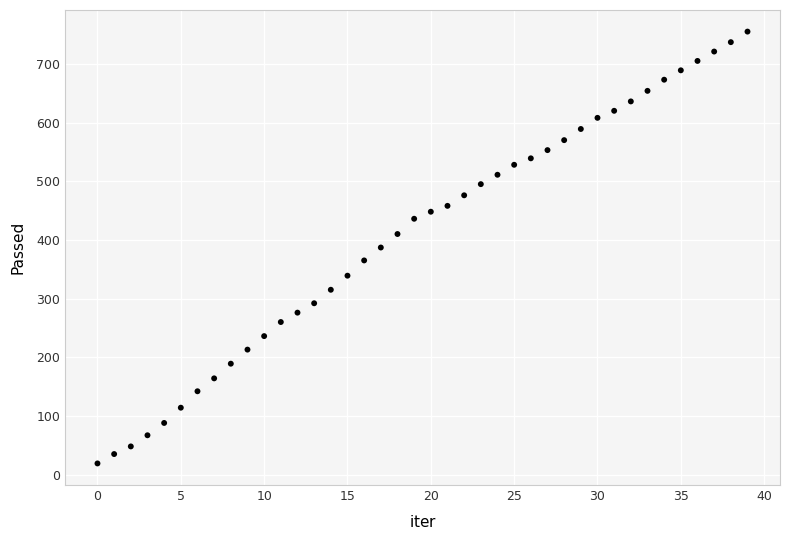

What is the range of Y values (max minus min)?

736